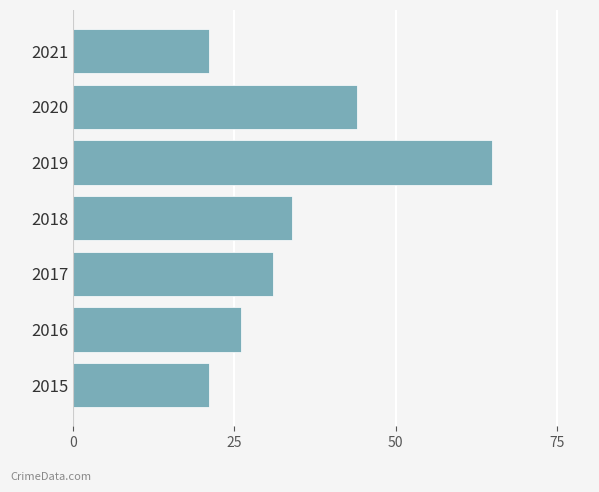

What is the sum of all values?

242